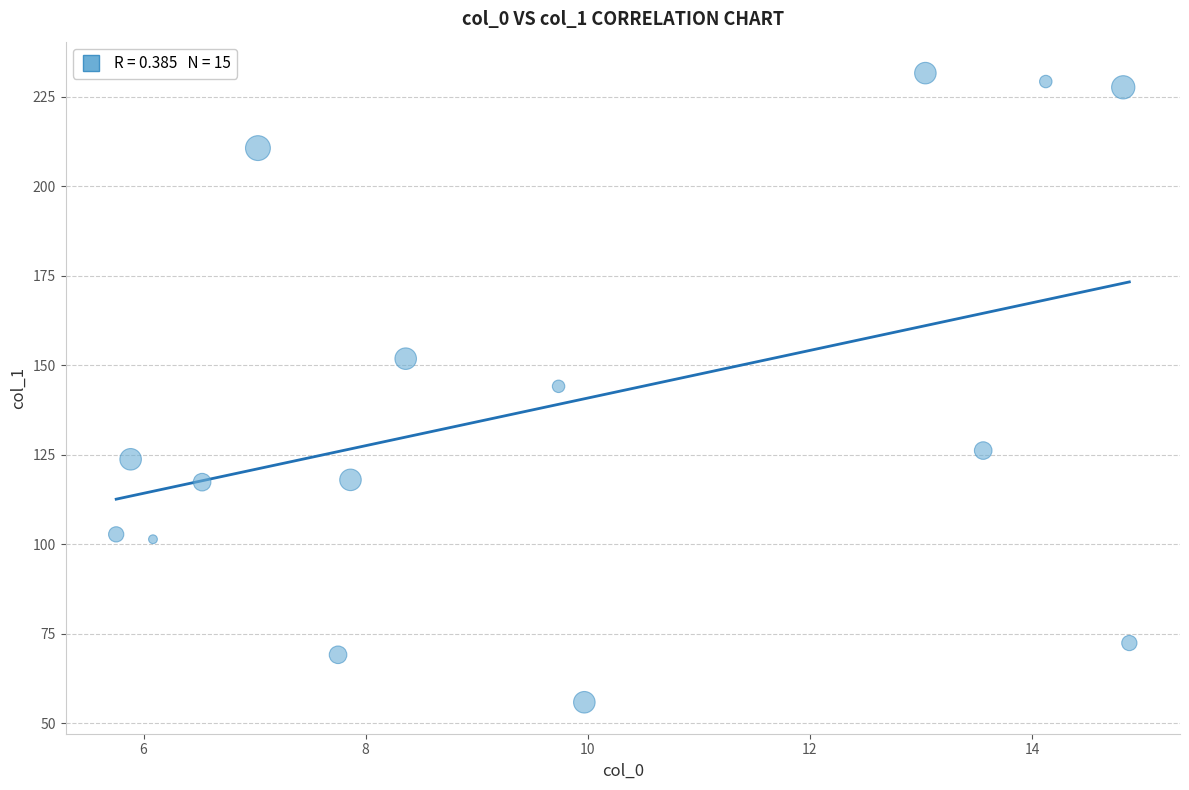

What is the range of X values (max minus min)?

9.1